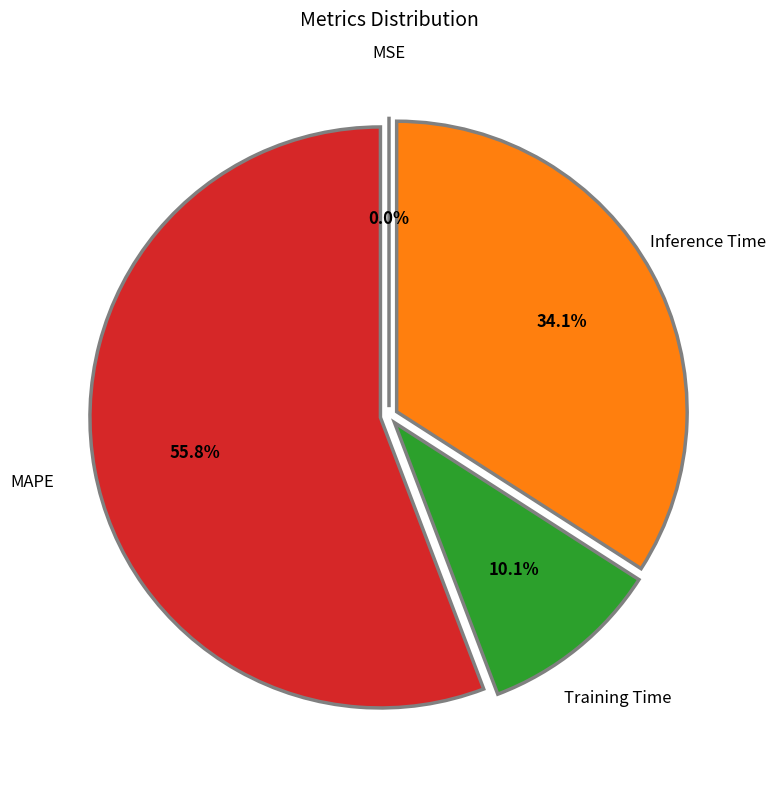

Rank the categories by value from highest to lowest.

MAPE, Inference Time, Training Time, MSE